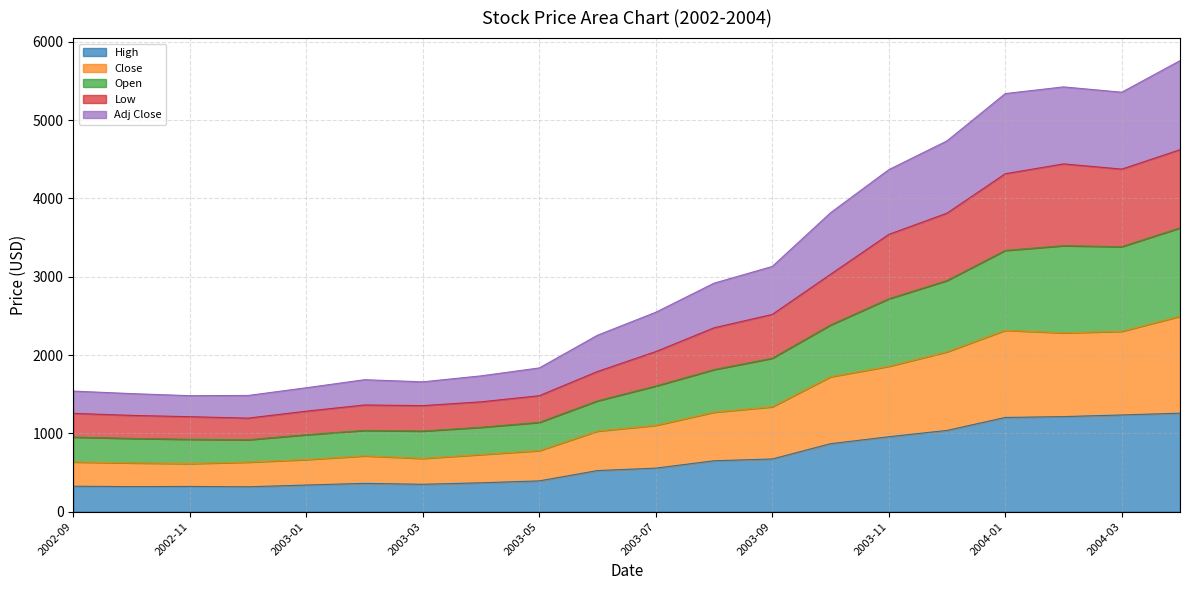

The value of High at 2004-03 is 1234.9. True or false?

True